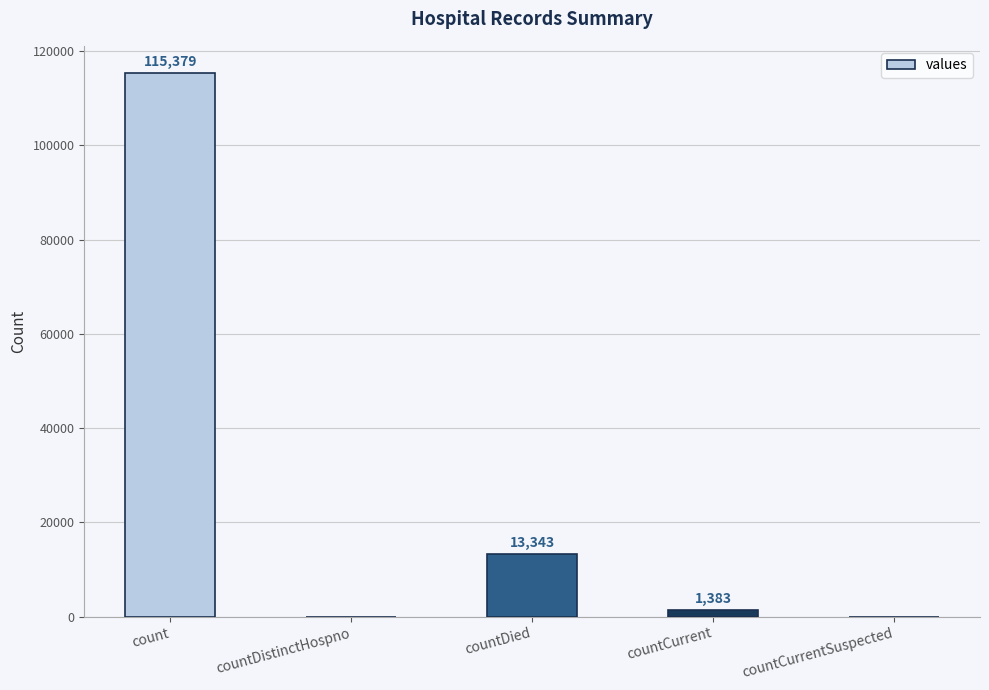

Does the chart contain stacked bars?

No